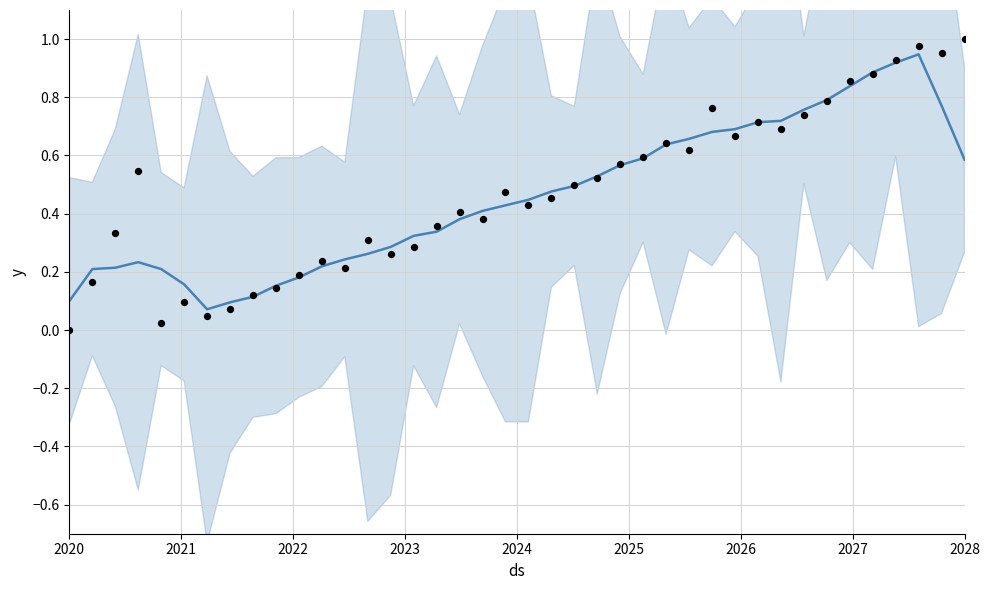

Which series reaches the maximum Y coordinate?

observed